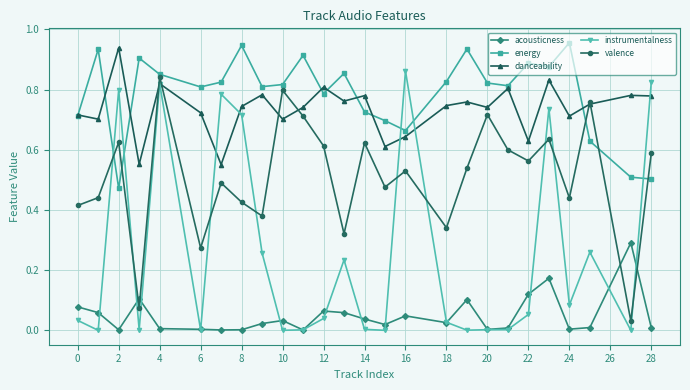

In energy, how many points are lower than both neighbors (excluding endpoints)?

7